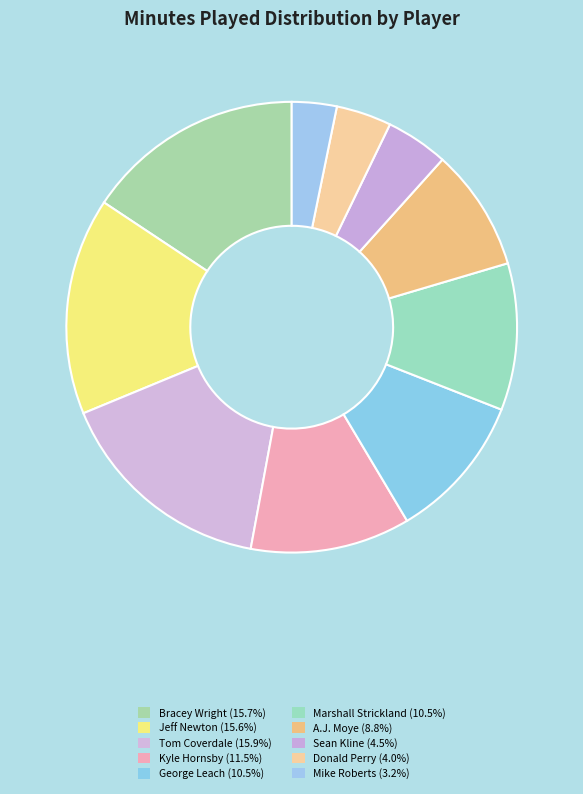

To the nearest percent, what portion does Kyle Hornsby represent?

11%